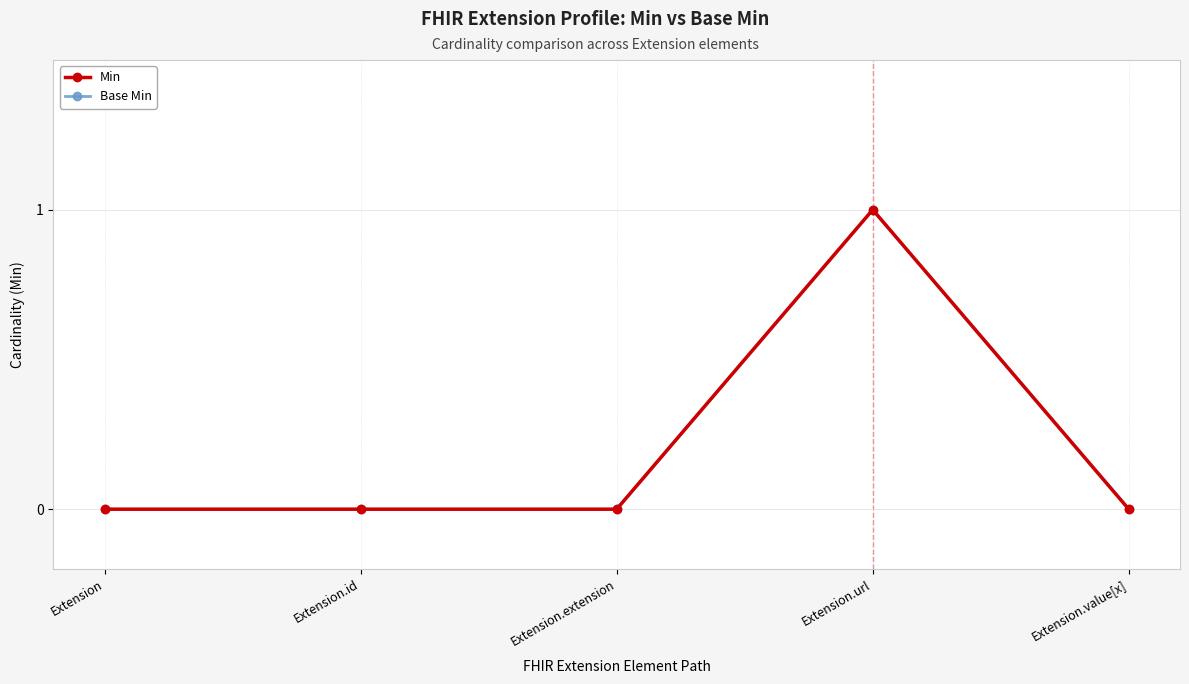

Reading left to right, list all the values displayed in this chart.

Min: Extension=0	Extension.id=0	Extension.extension=0	Extension.url=1	Extension.value[x]=0
Base Min: Extension=0	Extension.id=0	Extension.extension=0	Extension.url=1	Extension.value[x]=0